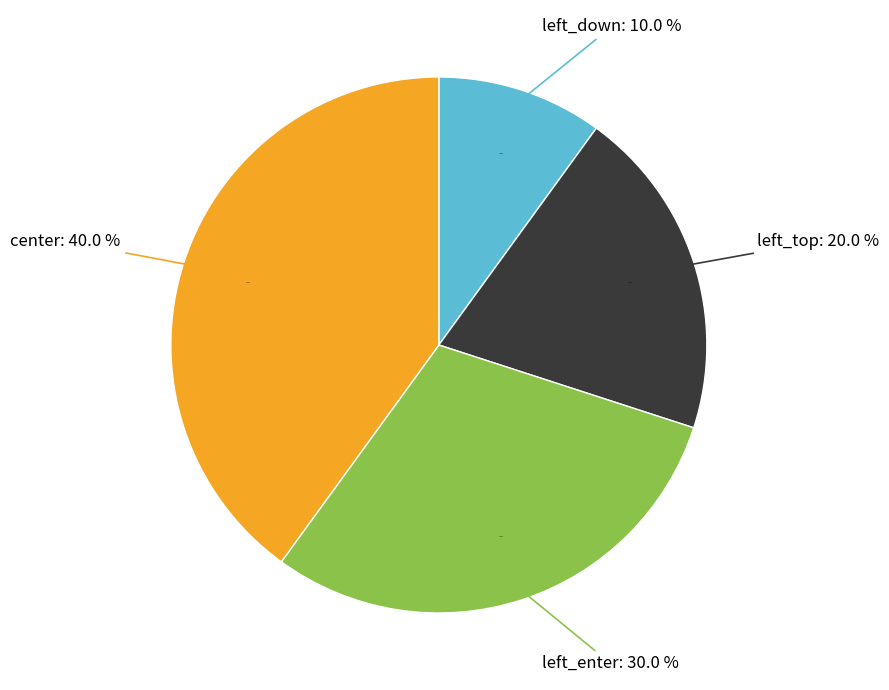

What is the smallest slice in the pie chart?

left_down